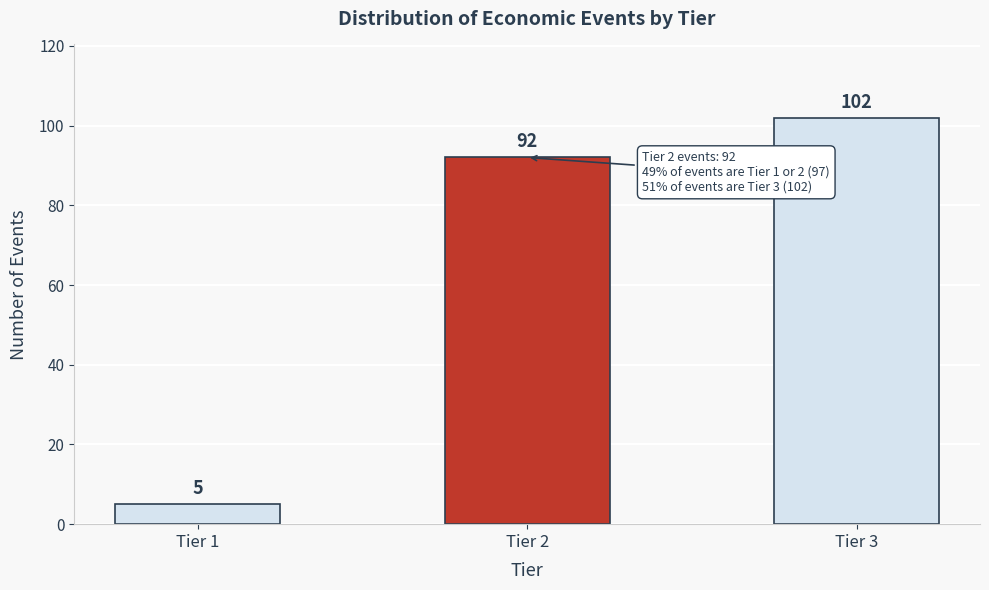

Reading right to left, transcribe all the data shown in this chart.

Tier 3=102	Tier 2=92	Tier 1=5